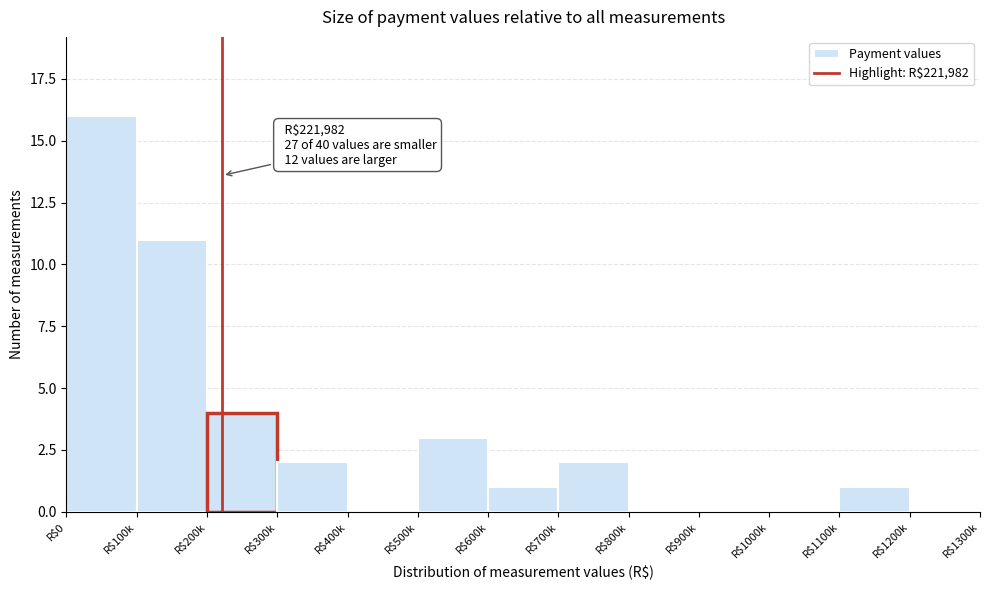

At which label is the value closest to 8?

R$100k